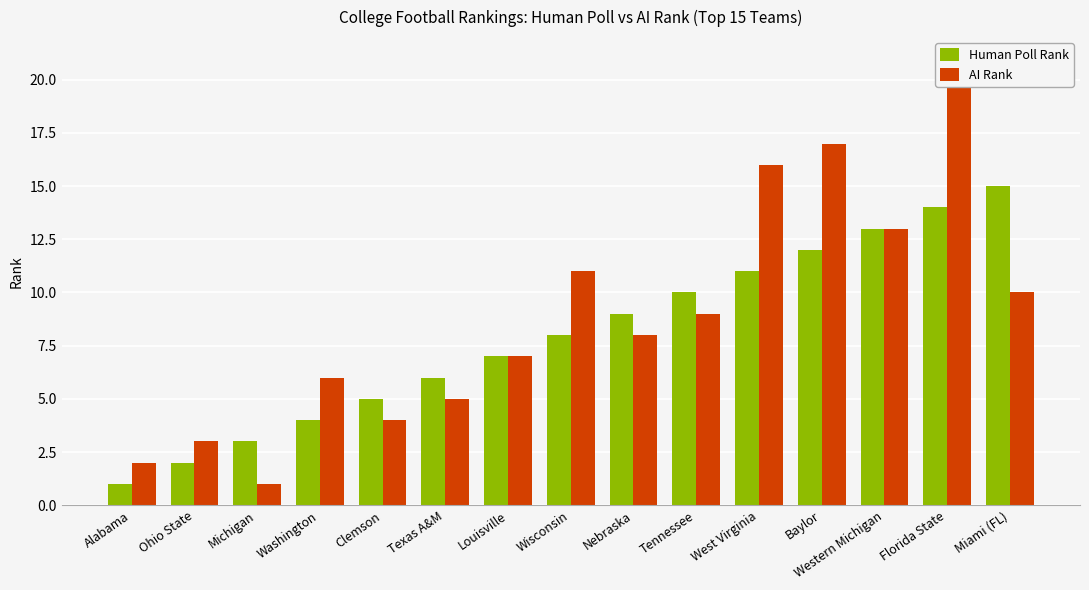

What is the total value across all series at Texas A&M?

11